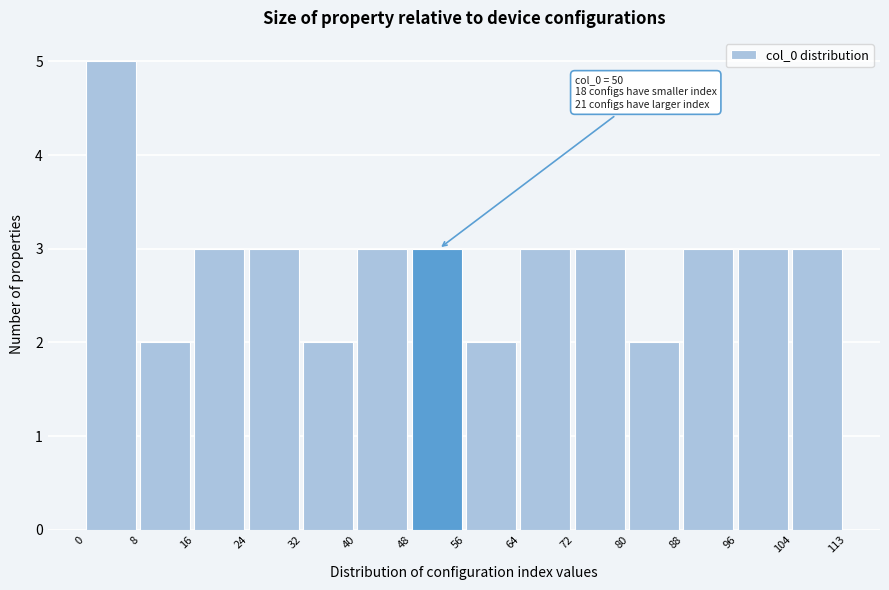

Over which range of the x-axis is the bar tallest?

0 to 8